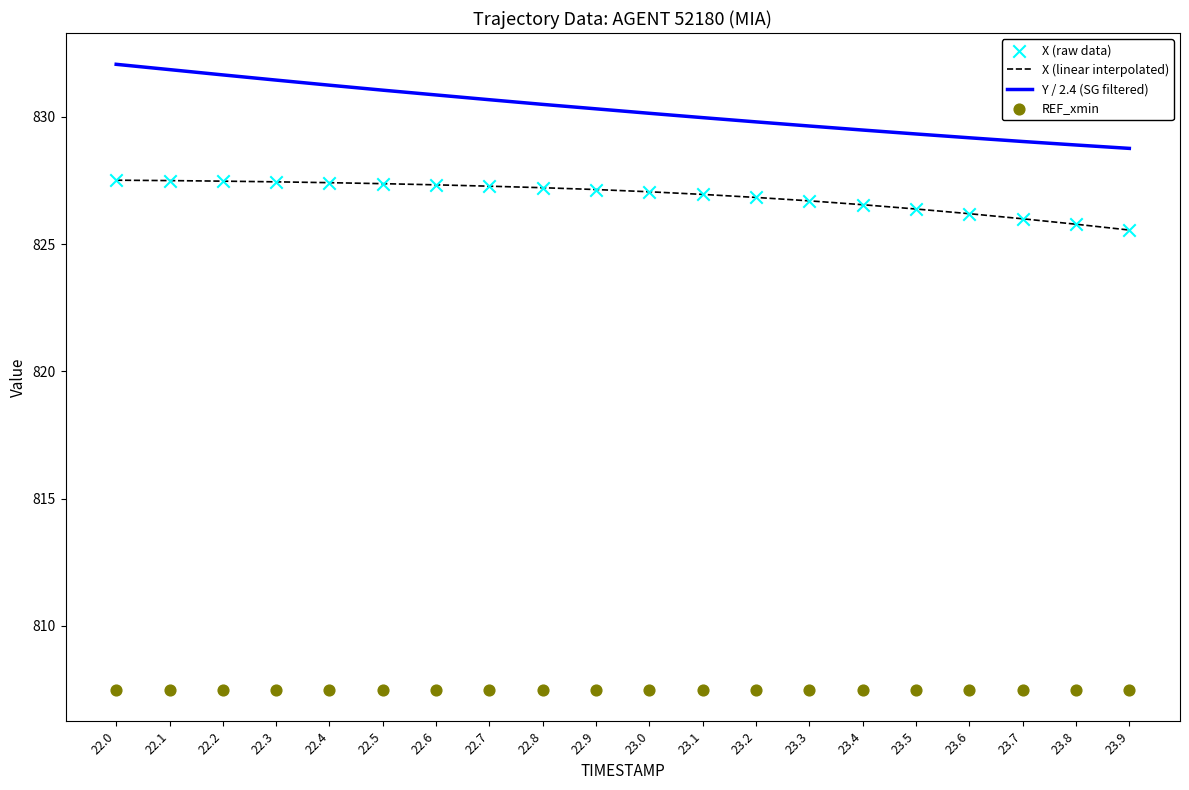

Is the value of X (linear interpolated) at 22.0 greater than the value of REF_xmin at 23.2?

Yes